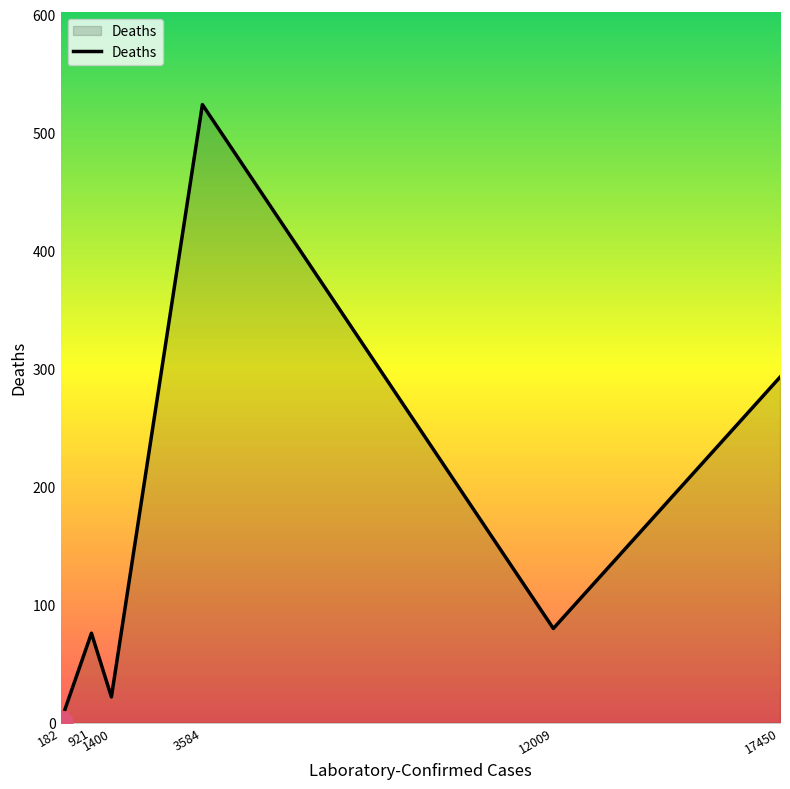

Which has a higher value, 921 or 17450?

17450